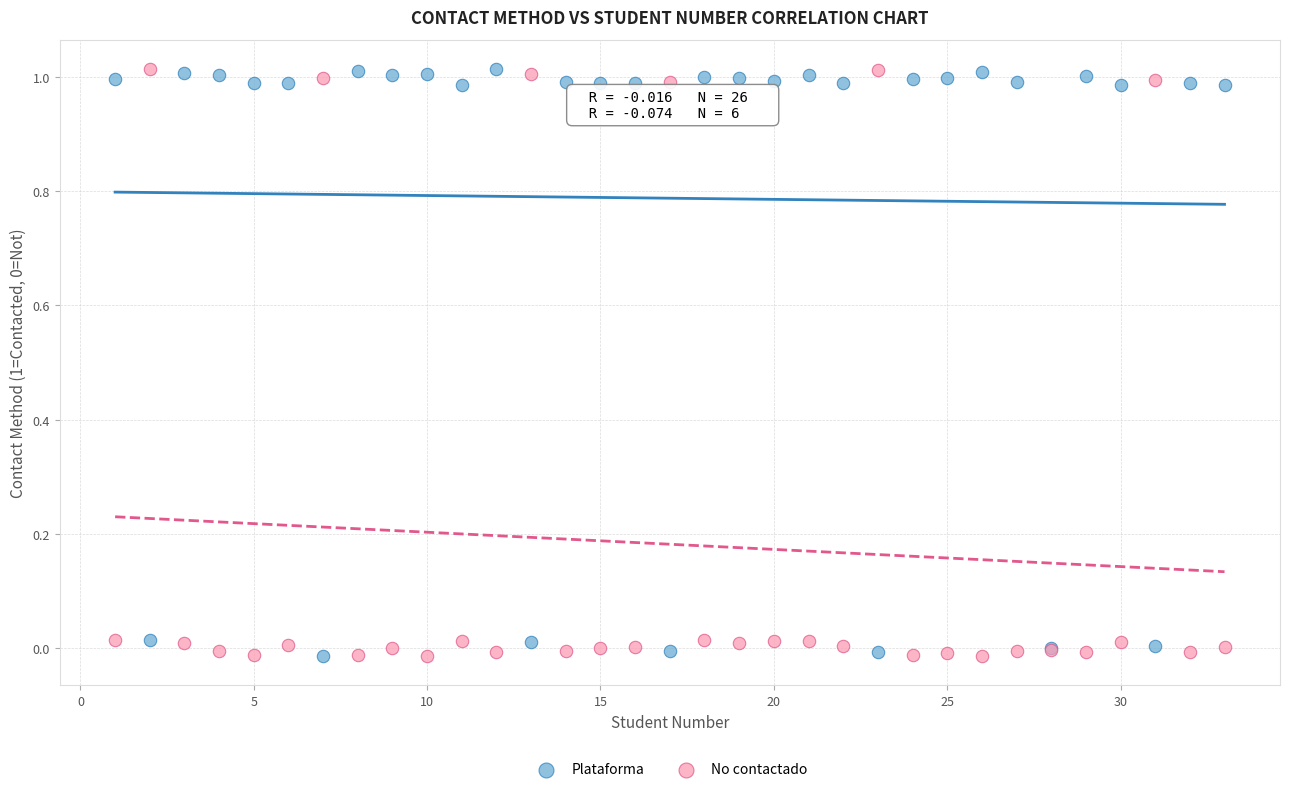

What are all the series names shown in the legend?

Plataforma, No contactado